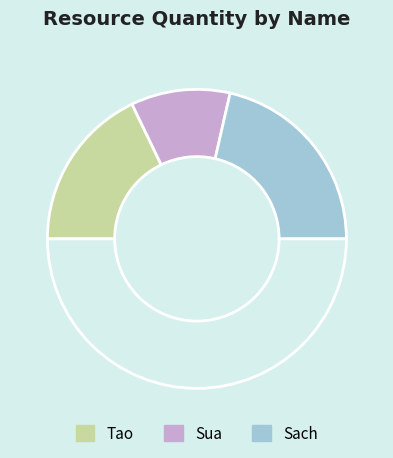

Which category has the smallest portion of the pie?

Sua